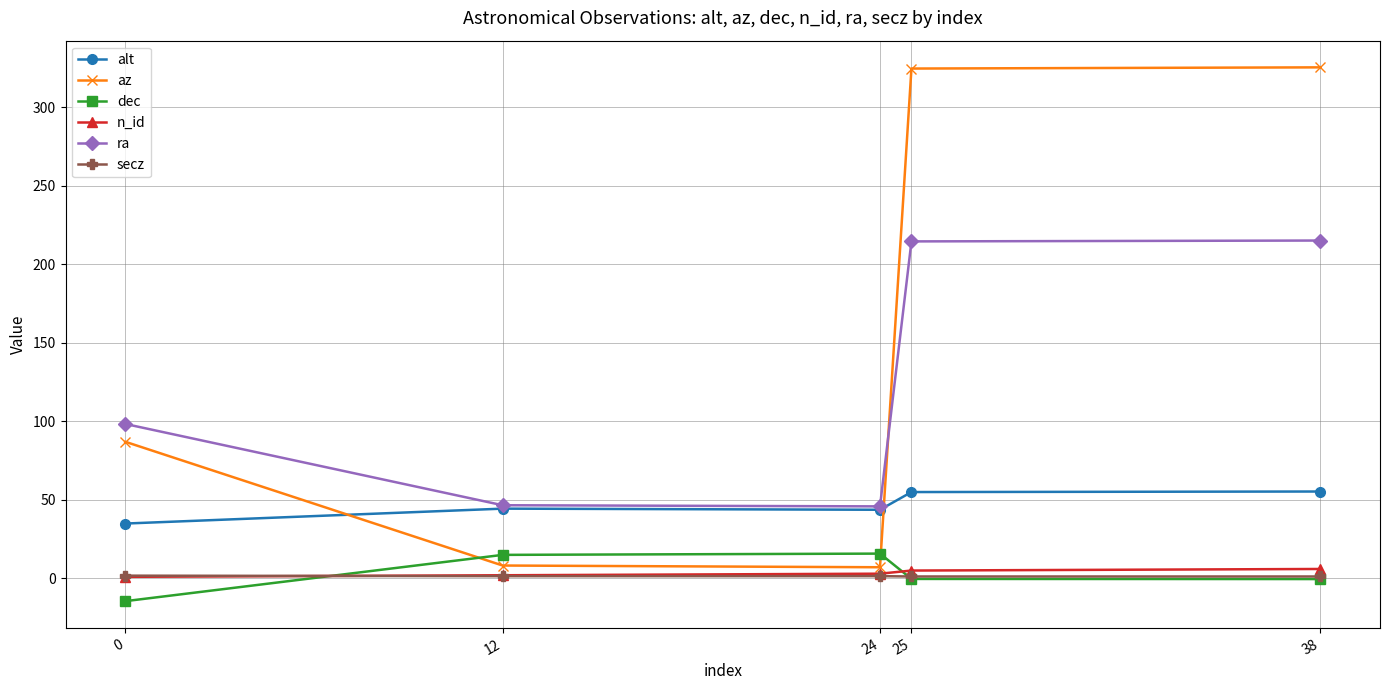

True or false: alt and dec cross at least once.

False